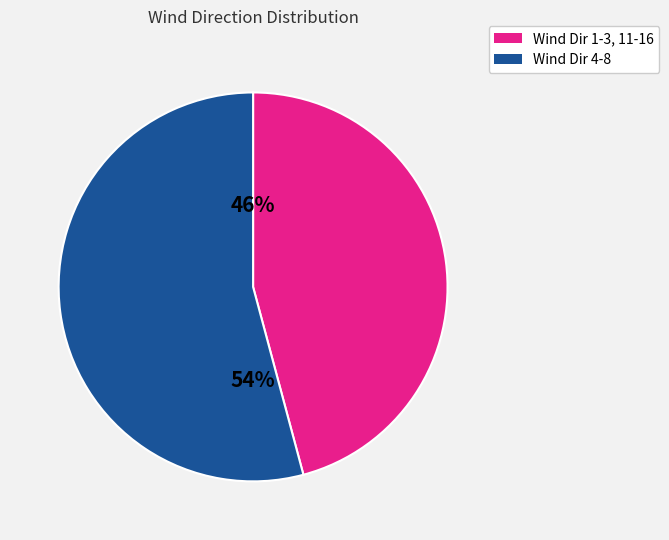

To the nearest percent, what is the difference between the largest and smallest slice percentages?

8%